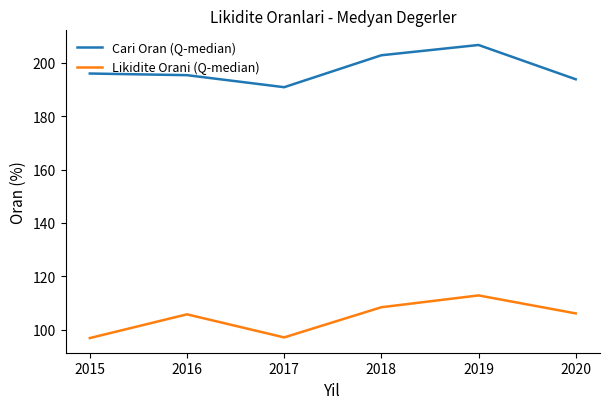

What is the minimum value shown in the chart?

96.9